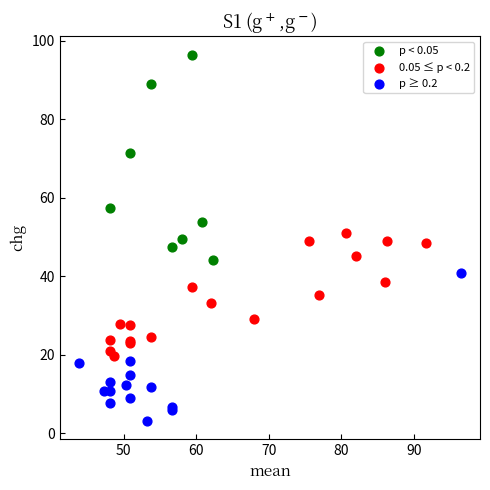

Which series contains the highest Y value?

p < 0.05